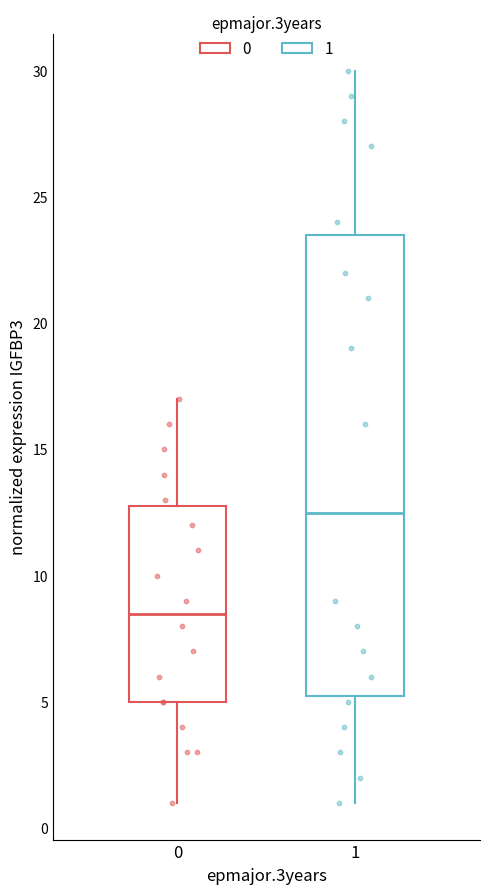

Which box's median line is the lowest?

0